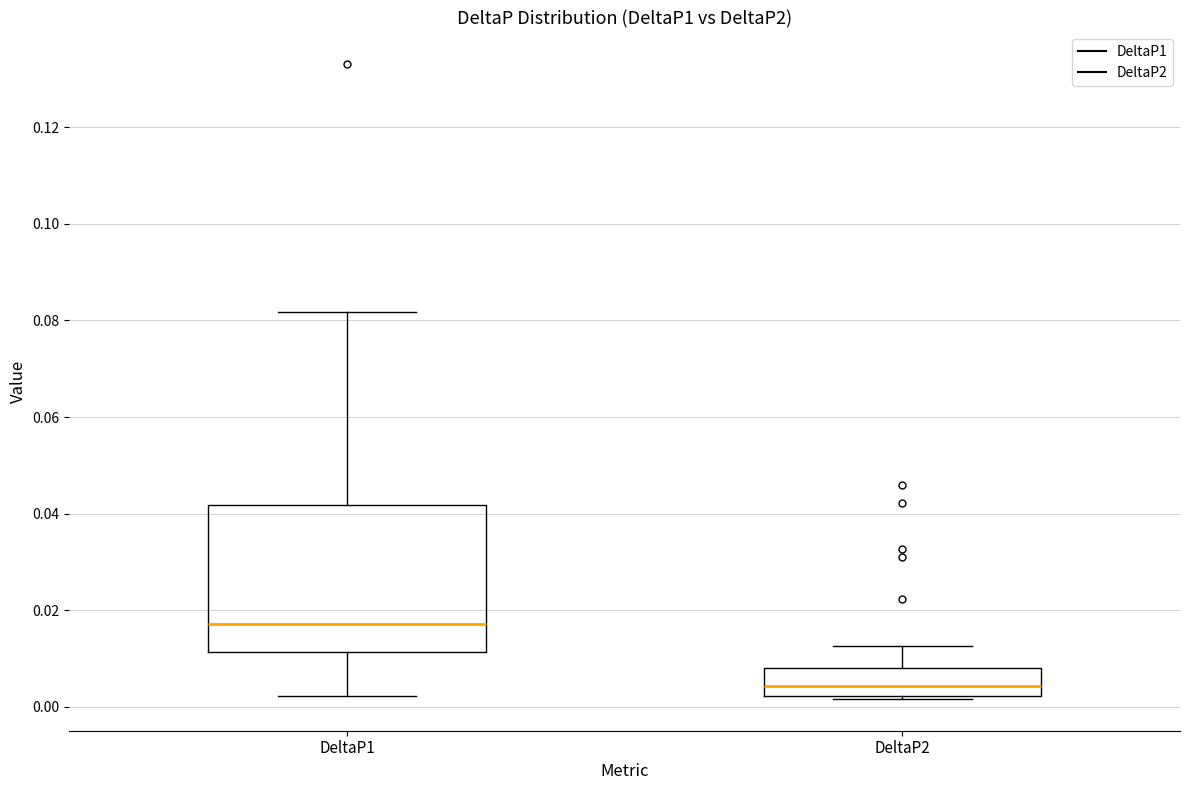

Reading left to right, transcribe this box plot: for each box, give where its median line is, the range the box spans, and where its two whiskers end, as read against the y-axis. The values are not printed on the chart, so give them approximately, as read against the axis.

DeltaP1: median 0.018, box 0.012 to 0.042, whiskers 0.002 to 0.082
DeltaP2: median 0.004, box 0.002 to 0.008, whiskers 0.002 to 0.012